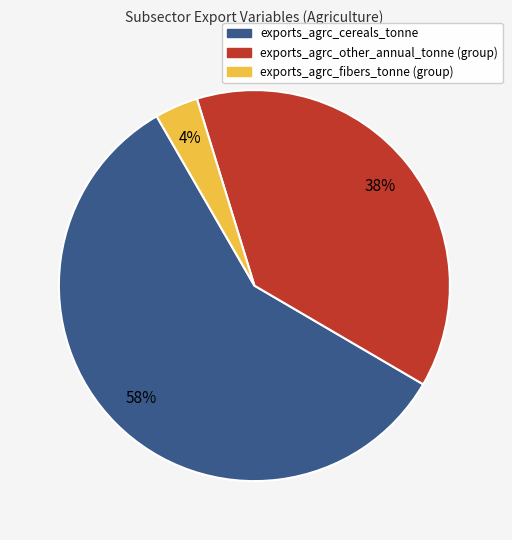

Which category accounts for the majority?

exports_agrc_cereals_tonne